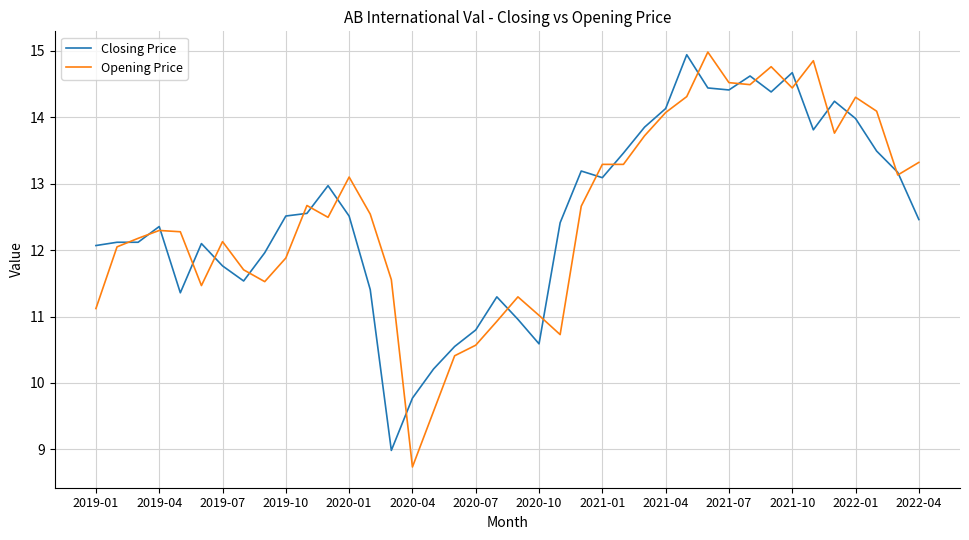

What is the maximum value for Opening Price?

15.0